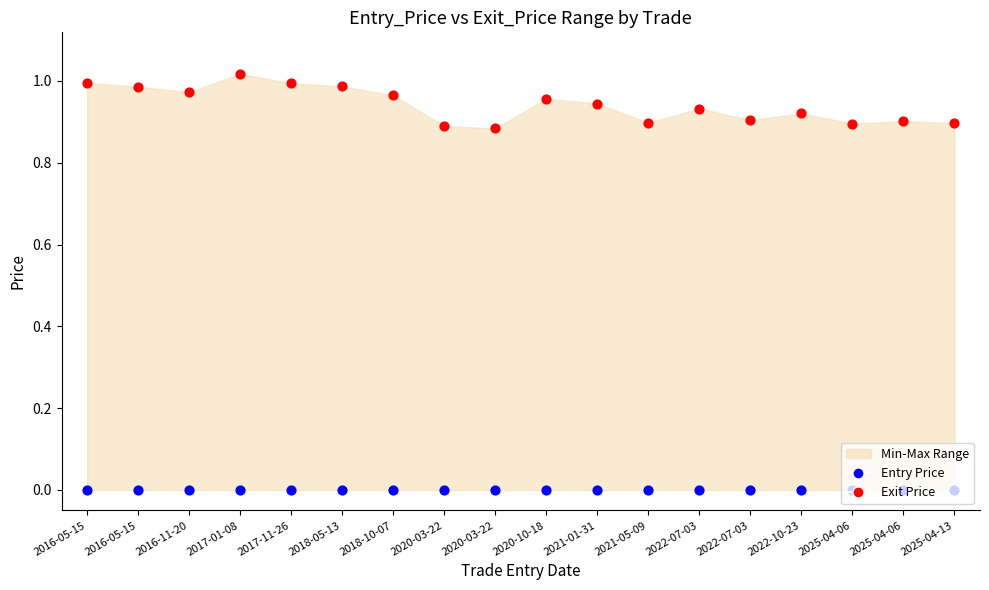

Is the value of Exit Price (max) at 2018-05-13 greater than the value of Entry Price (min) at 2020-03-22?

Yes